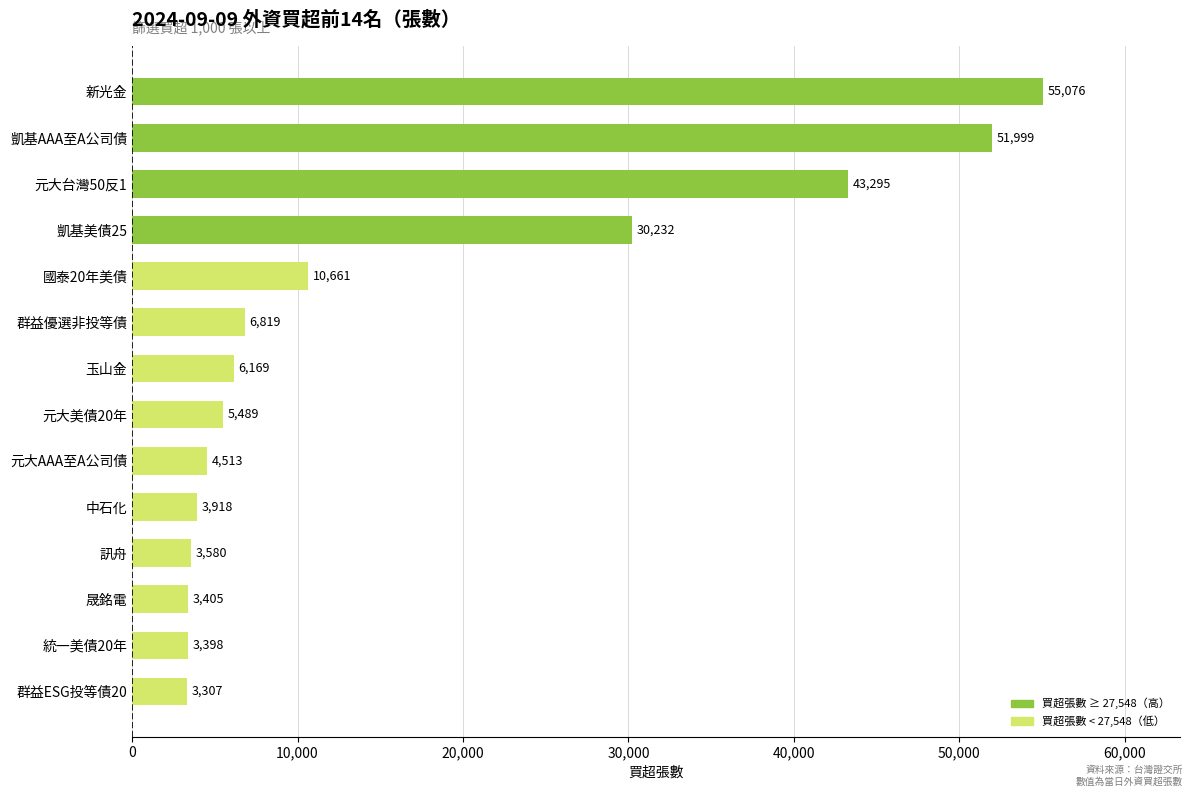

Are the bars horizontal?

Yes